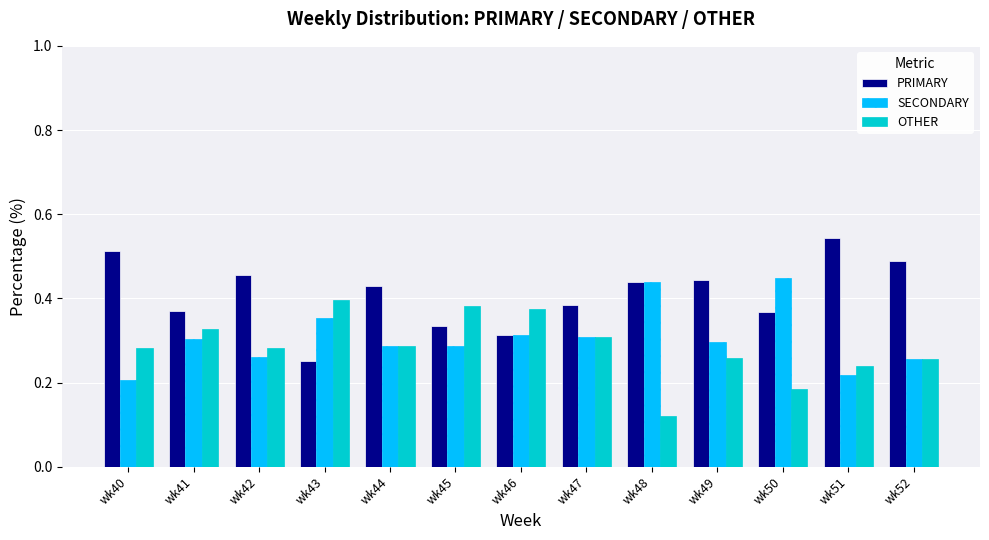

Is it true that SECONDARY equals 0.3 at wk52?

True